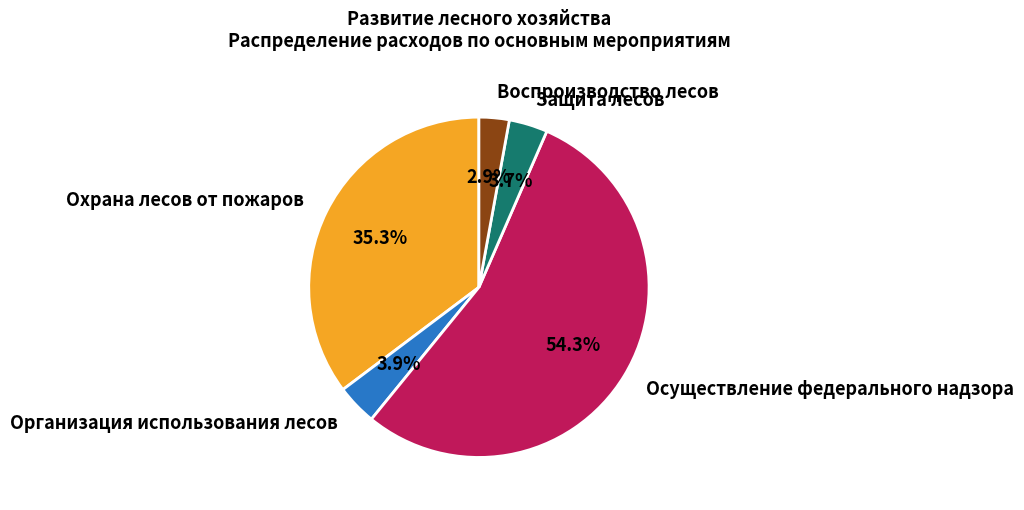

Which has a higher value, Осуществление федерального надзора or Охрана лесов от пожаров?

Осуществление федерального надзора